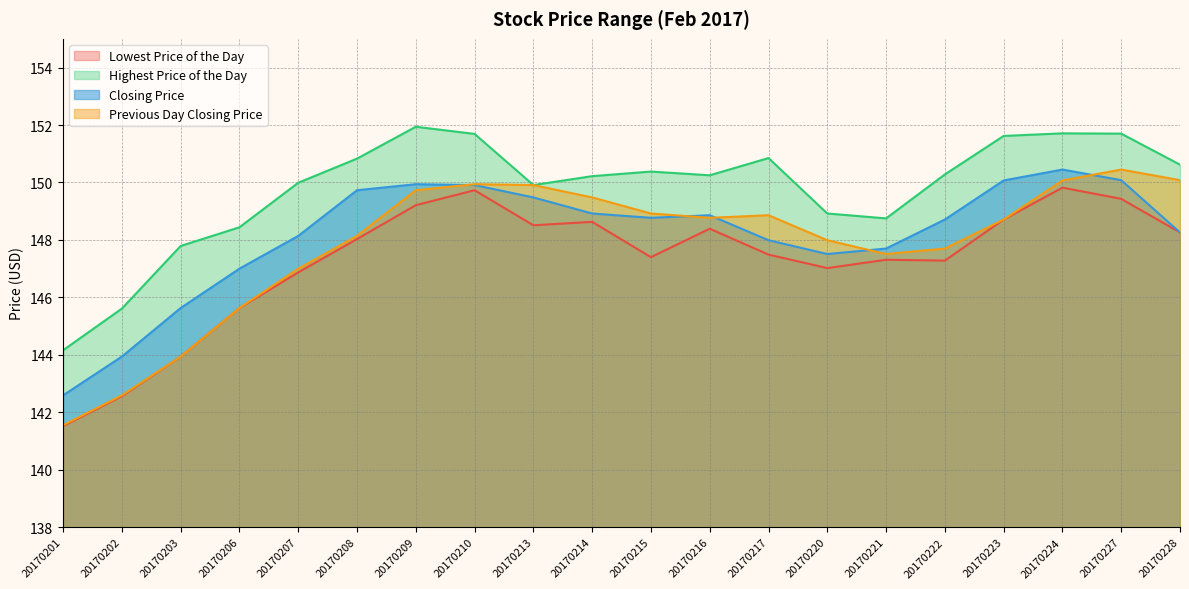

Does the chart display data point markers on the line(s)?

No